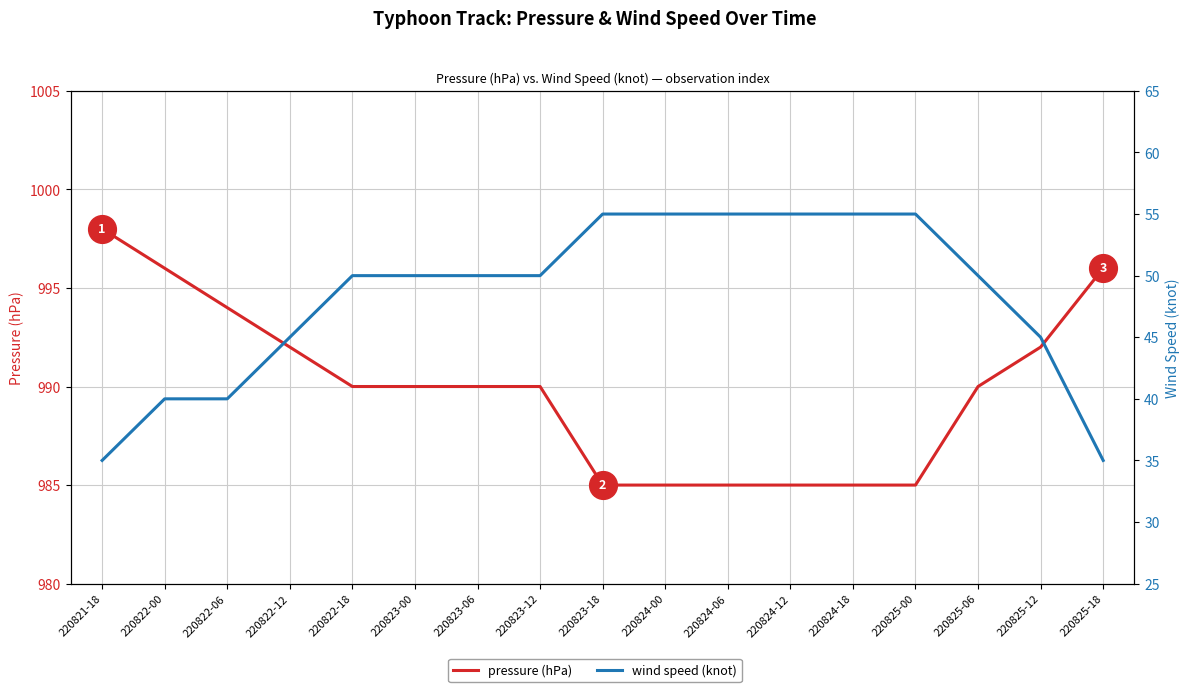

Between 220823-06 and 220822-06, which is larger?

220822-06